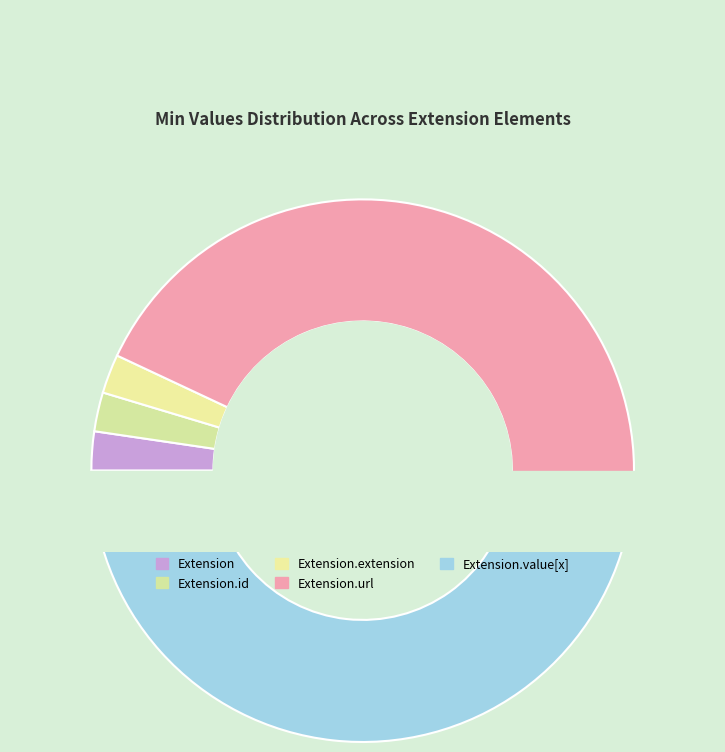

Is there any slice that represents more than half of the pie?

No